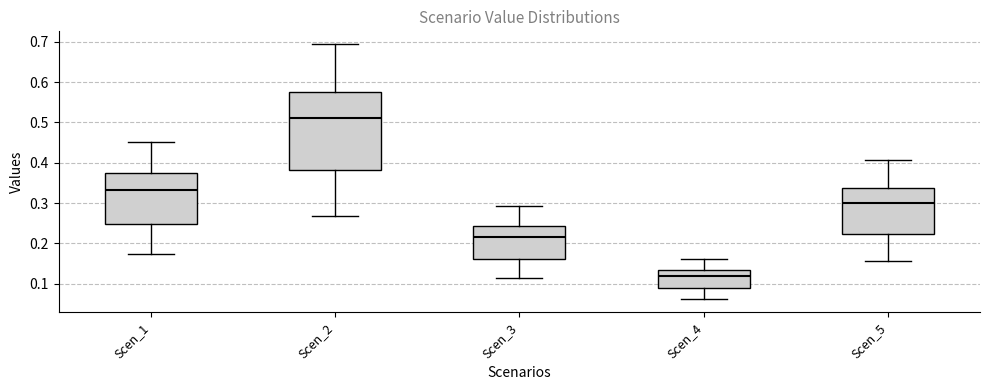

Reading left to right, read every box against the y-axis: the position of its median line, the range the box covers, and the ends of its whiskers. The values are not printed on the chart, so give them approximately, as read against the axis.

Scen_1: median 0.33, box 0.25 to 0.37, whiskers 0.17 to 0.45
Scen_2: median 0.51, box 0.38 to 0.58, whiskers 0.27 to 0.69
Scen_3: median 0.22, box 0.16 to 0.24, whiskers 0.11 to 0.29
Scen_4: median 0.12, box 0.09 to 0.13, whiskers 0.06 to 0.16
Scen_5: median 0.30, box 0.22 to 0.34, whiskers 0.16 to 0.41